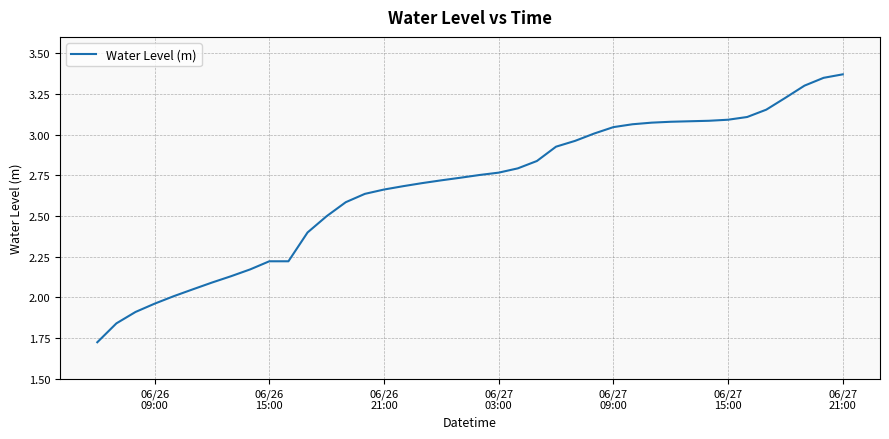

What is the difference between the maximum and minimum values?

1.6